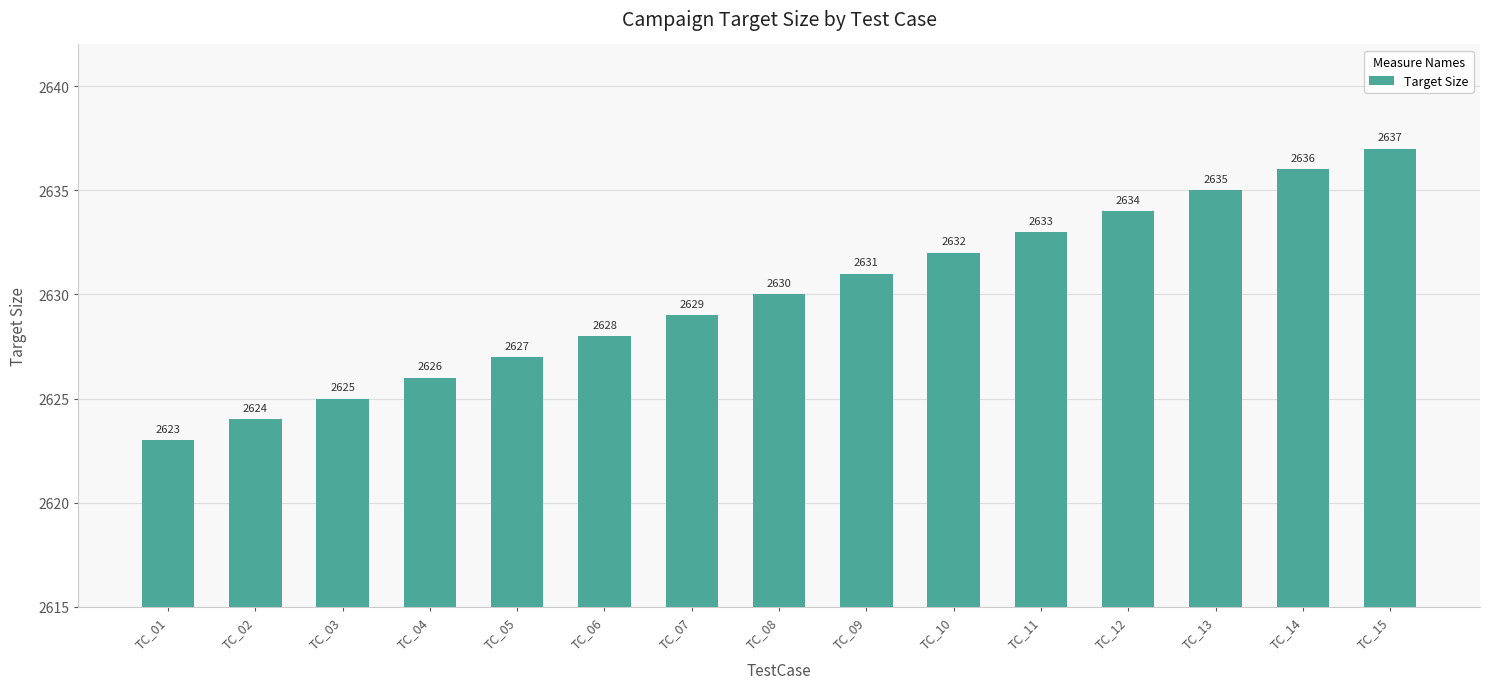

Rank the categories by value from lowest to highest.

TC_01, TC_02, TC_03, TC_04, TC_05, TC_06, TC_07, TC_08, TC_09, TC_10, TC_11, TC_12, TC_13, TC_14, TC_15